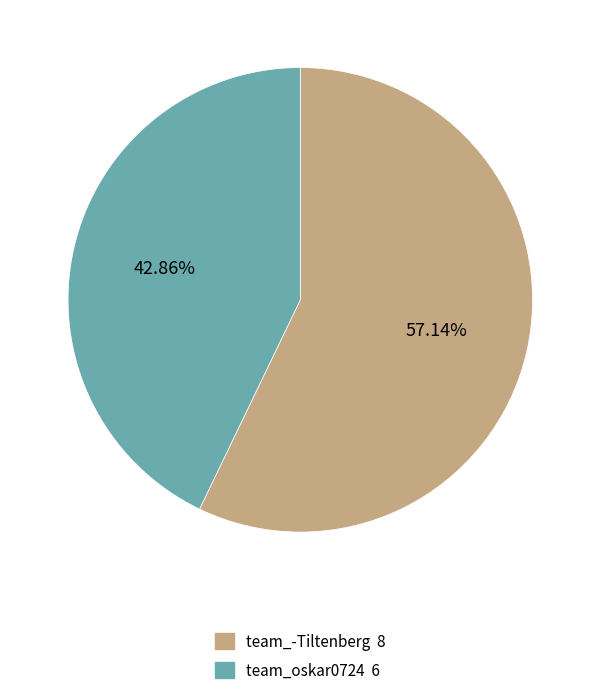

True or false: team_-Tiltenberg accounts for 57% of the total.

True